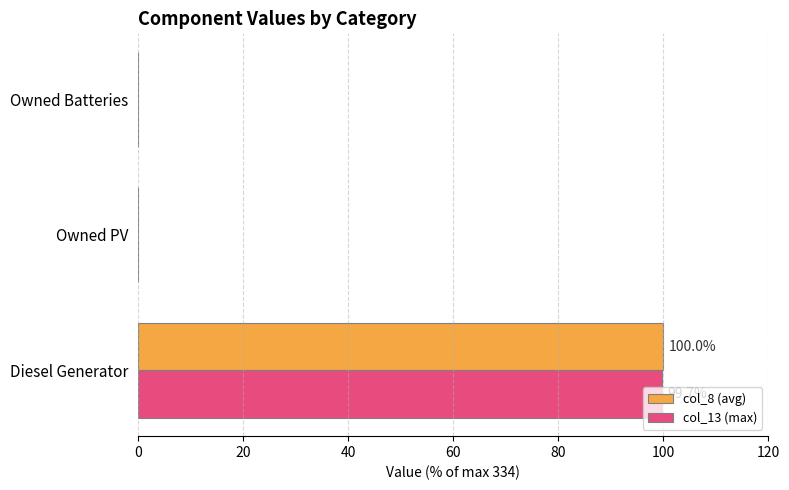

True or false: col_13 (max) has a value of 99.7 at Diesel Generator.

True